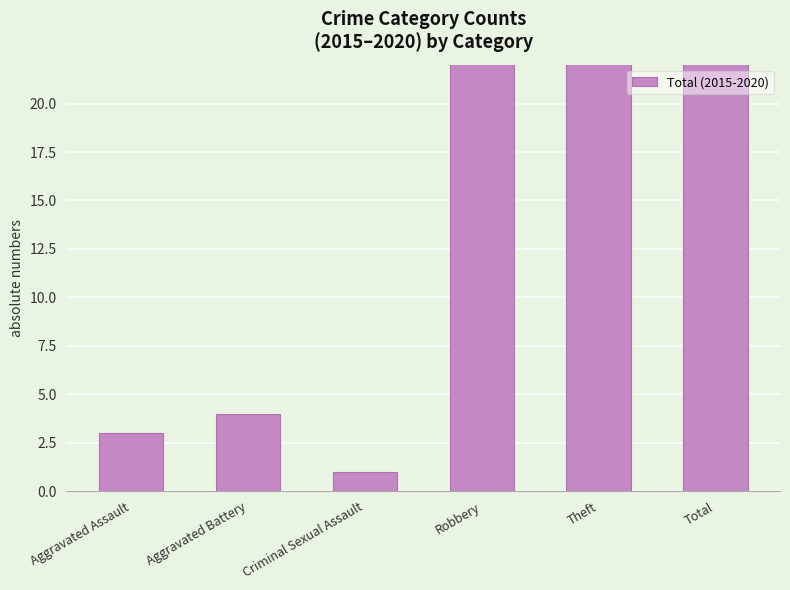

What is the label of the 6th bar from the left?

Total